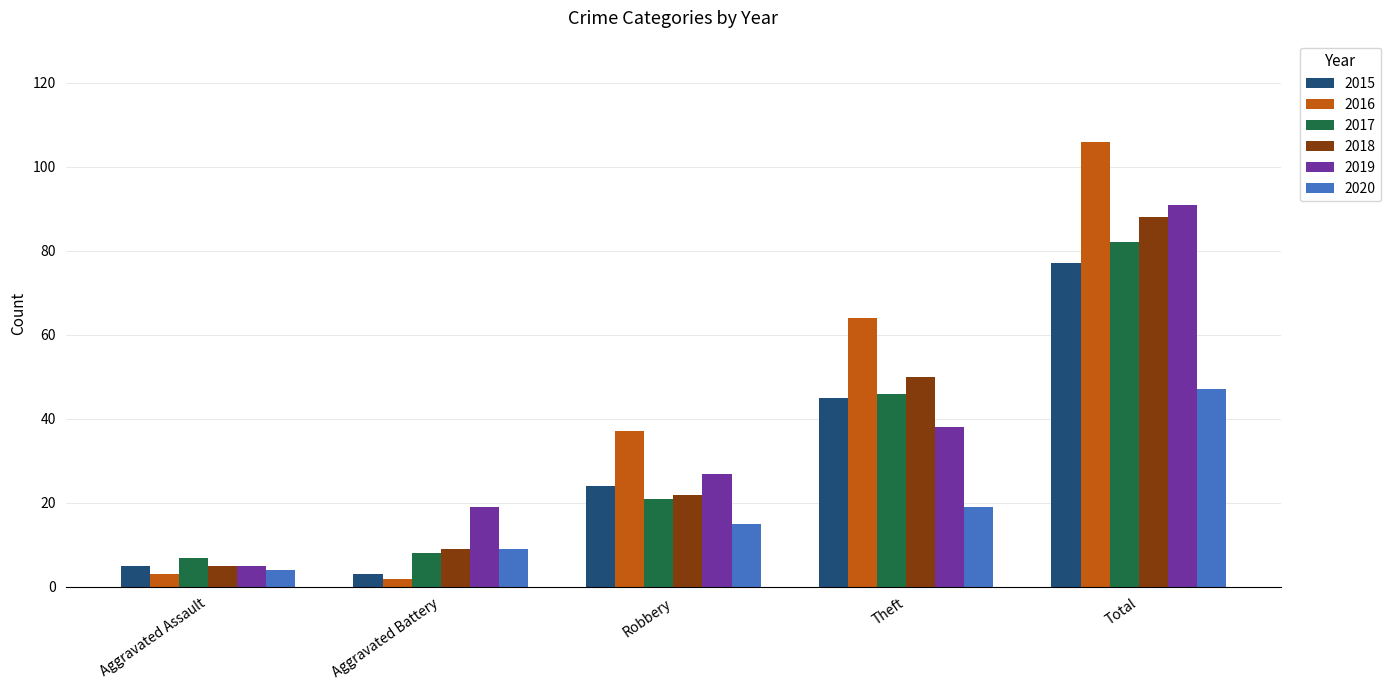

Rank the categories by 2019 value from highest to lowest.

Total, Theft, Robbery, Aggravated Battery, Aggravated Assault